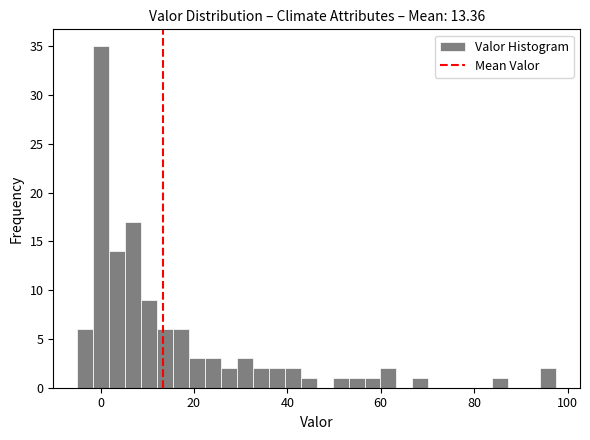

Read against the x-axis, roughly where is the centre of the tallest bar?

0